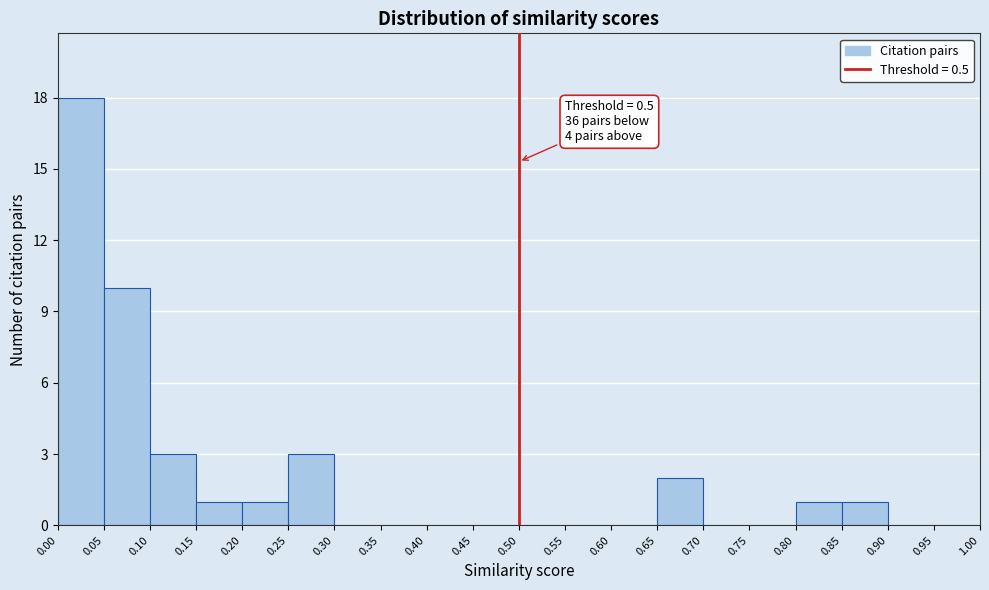

Which range on the x-axis has the tallest bar?

0.00 to 0.05